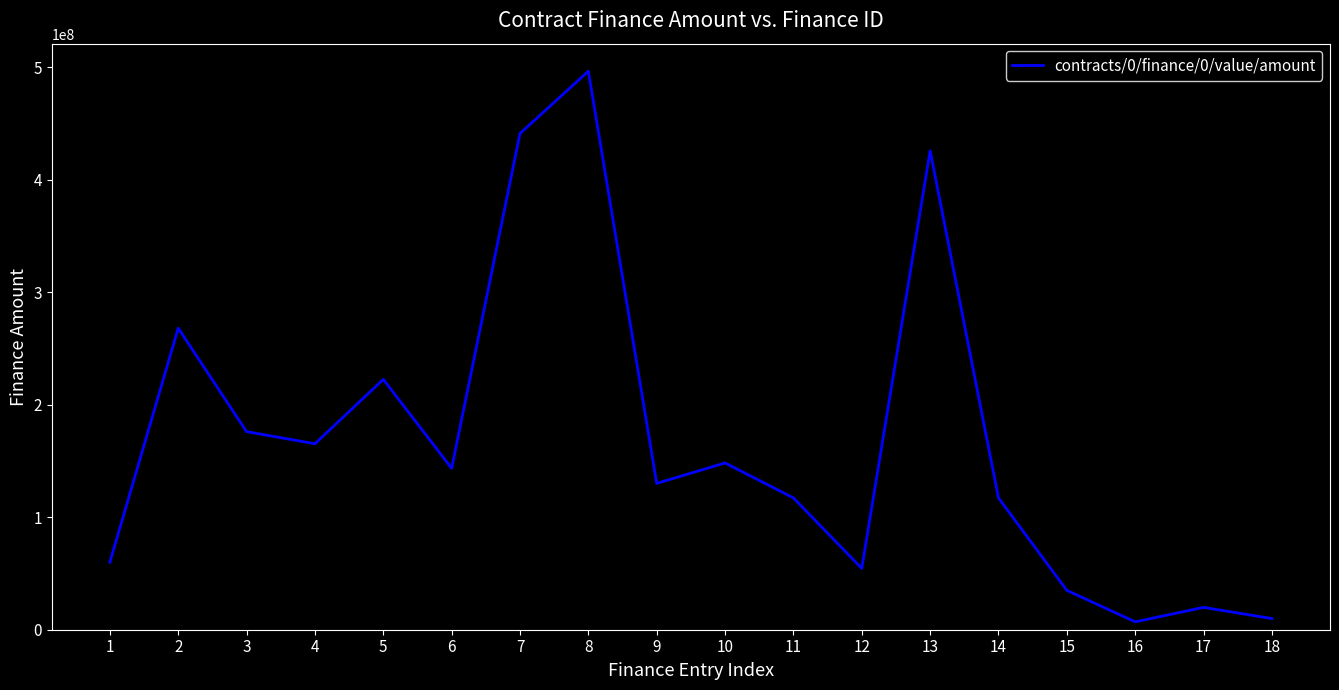

Which has a higher value, 10 or 4?

4